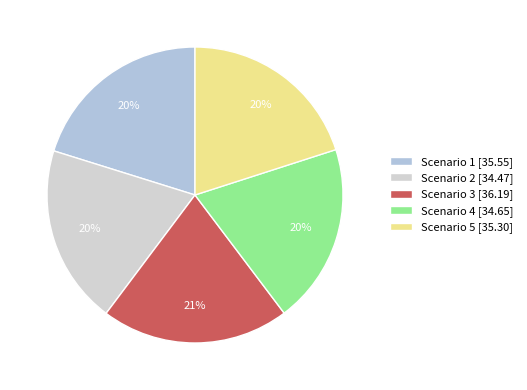

Rank the categories by value from lowest to highest.

Scenario 2, Scenario 4, Scenario 5, Scenario 1, Scenario 3